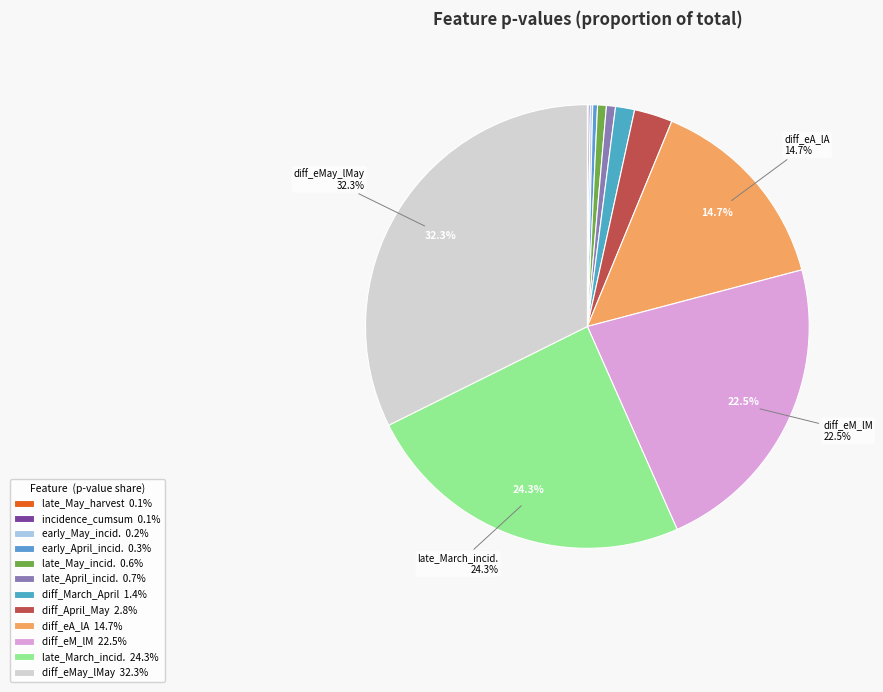

How many segments does this pie chart have?

12